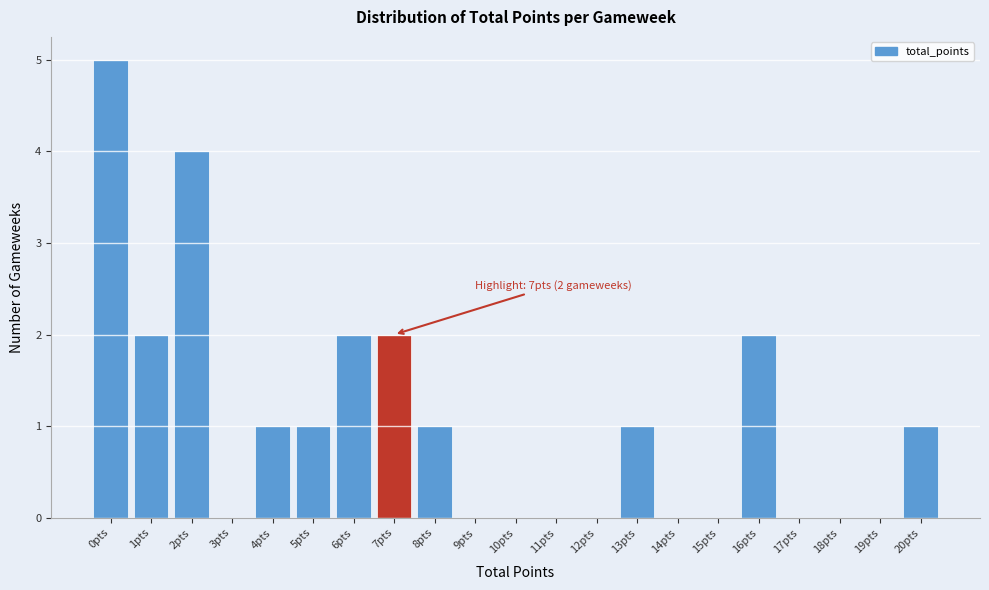

Which range on the x-axis has the tallest bar?

-0.5 to 0.5